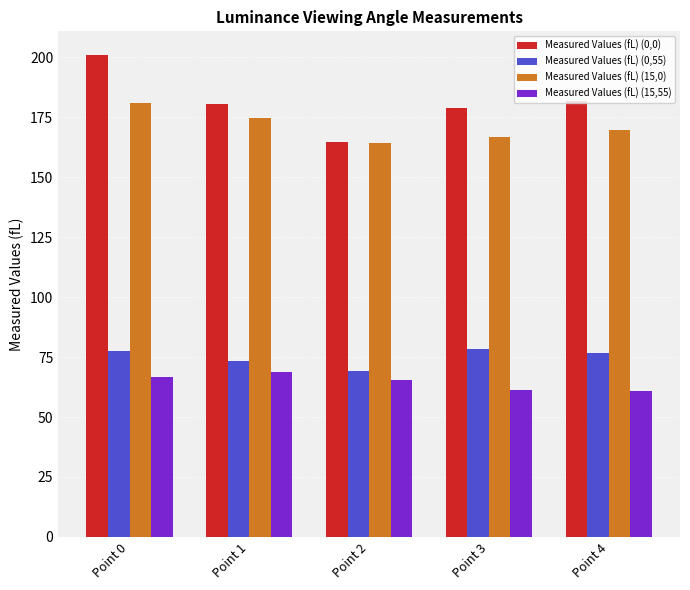

True or false: Measured Values (fL) (15,55) has a value of 21.7 at Point 0.

False